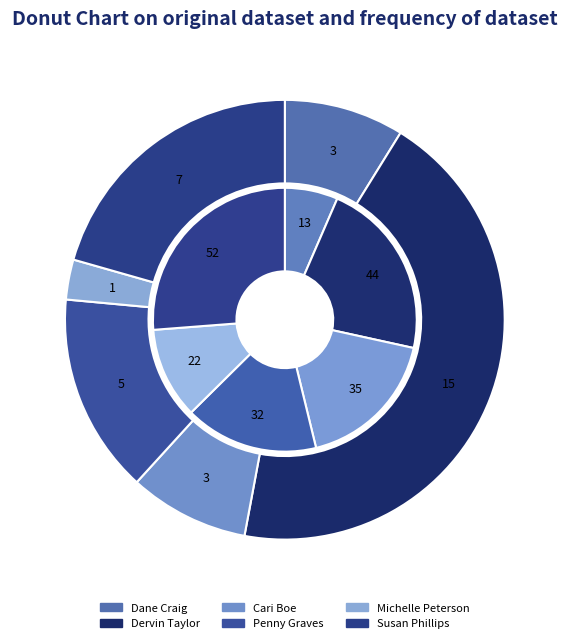

Combined, what portion of the pie is Dervin Taylor and Dane Craig?

52.9%